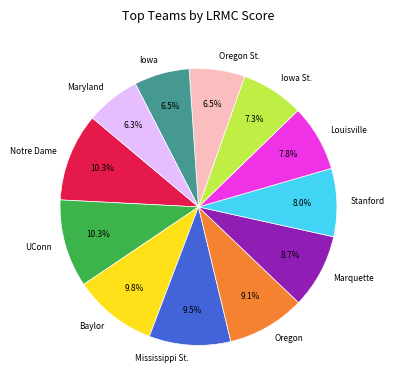

How many slices are in this pie chart?

12